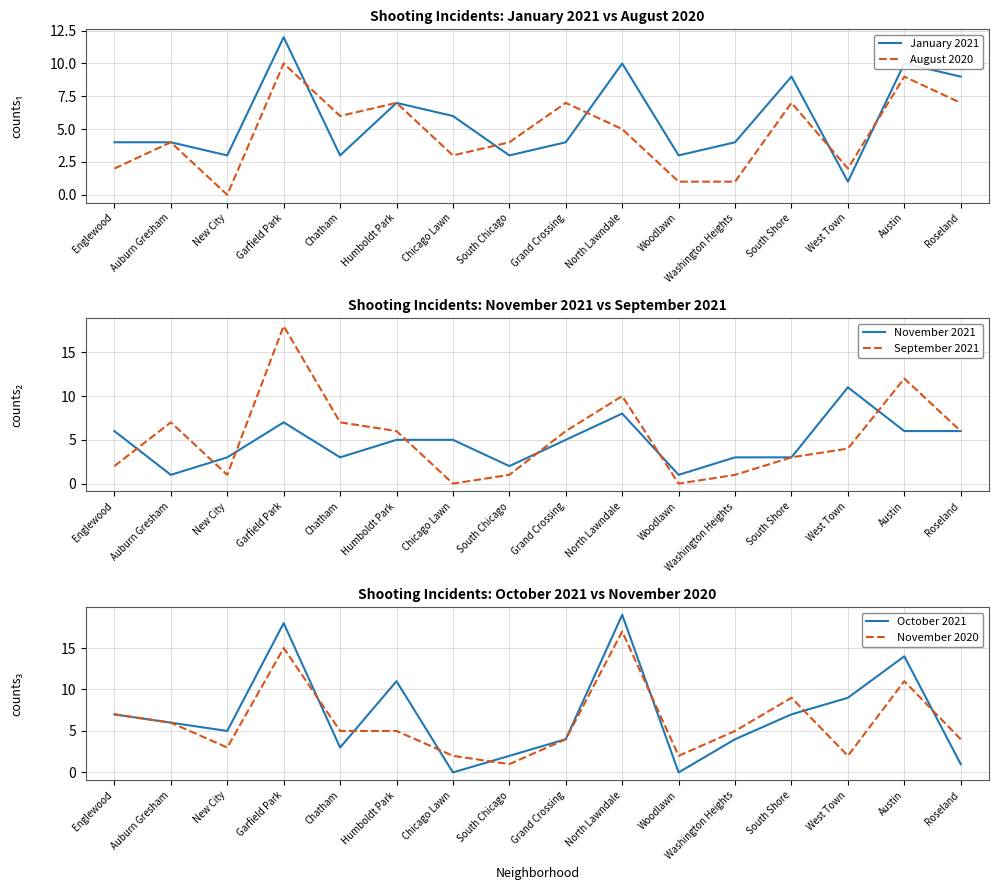

What are all the series names shown in the legend?

January 2021, August 2020, November 2021, September 2021, October 2021, November 2020